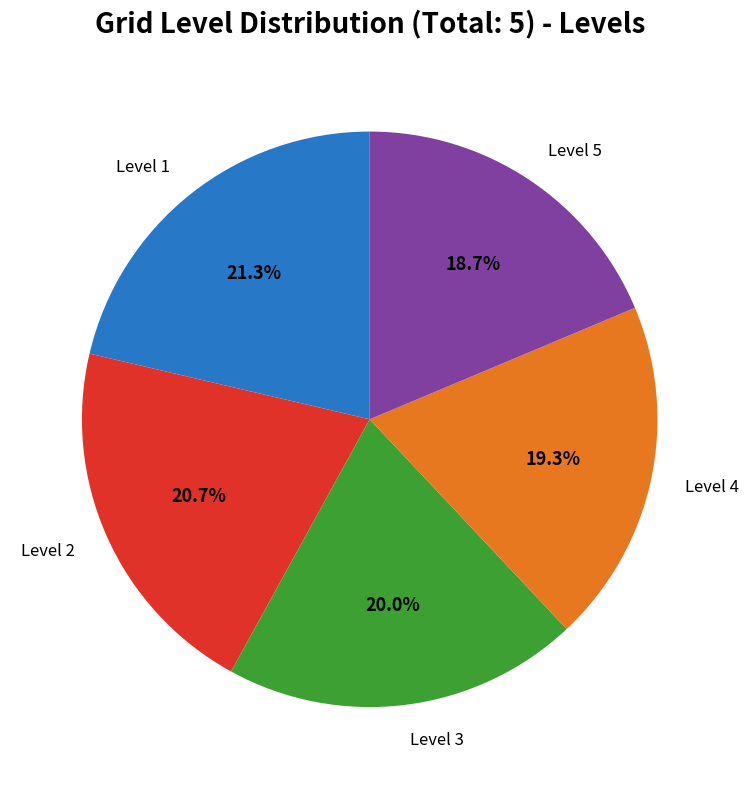

What percentage is the Level 3 slice, to the nearest percent?

20%